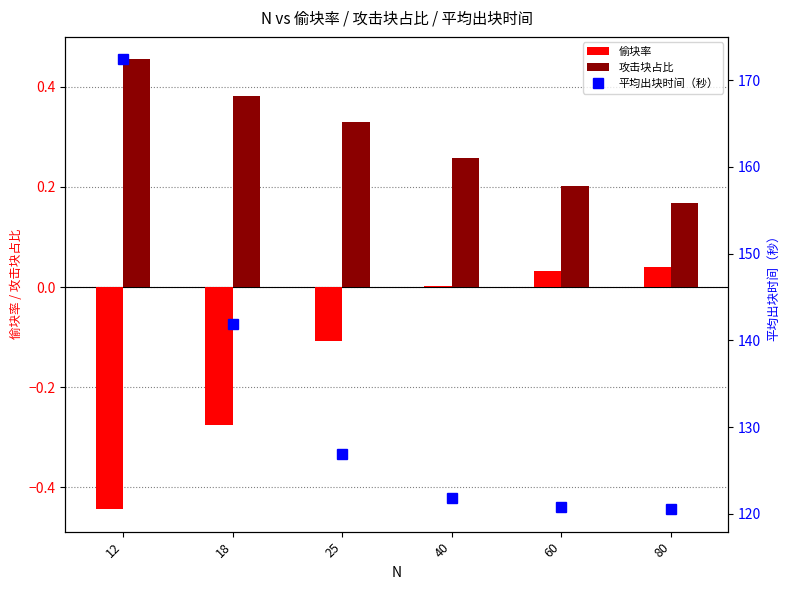

List the labels in order of 攻击块占比 value, smallest first.

80, 60, 40, 25, 18, 12